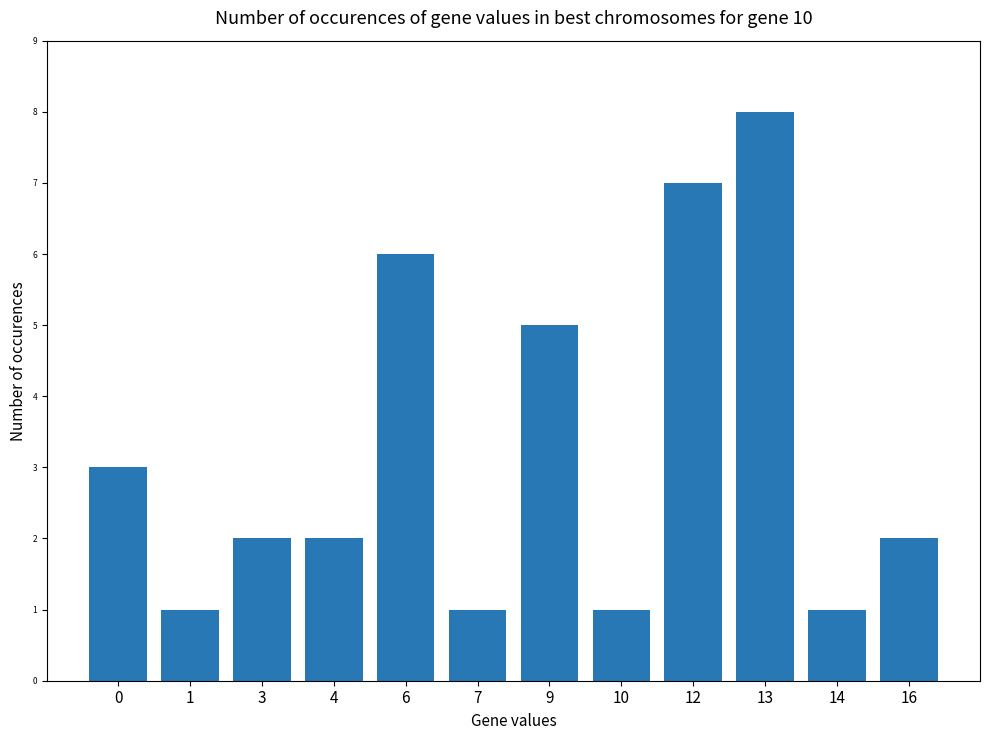

What is the difference between the values at 3 and 6?

4